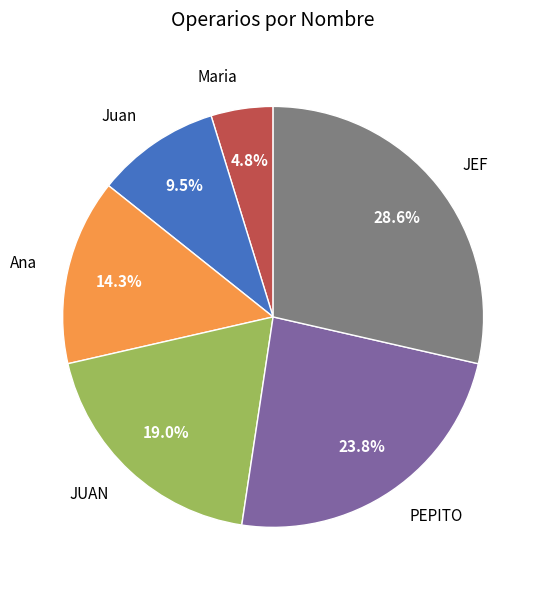

True or false: JUAN accounts for 19% of the total.

True